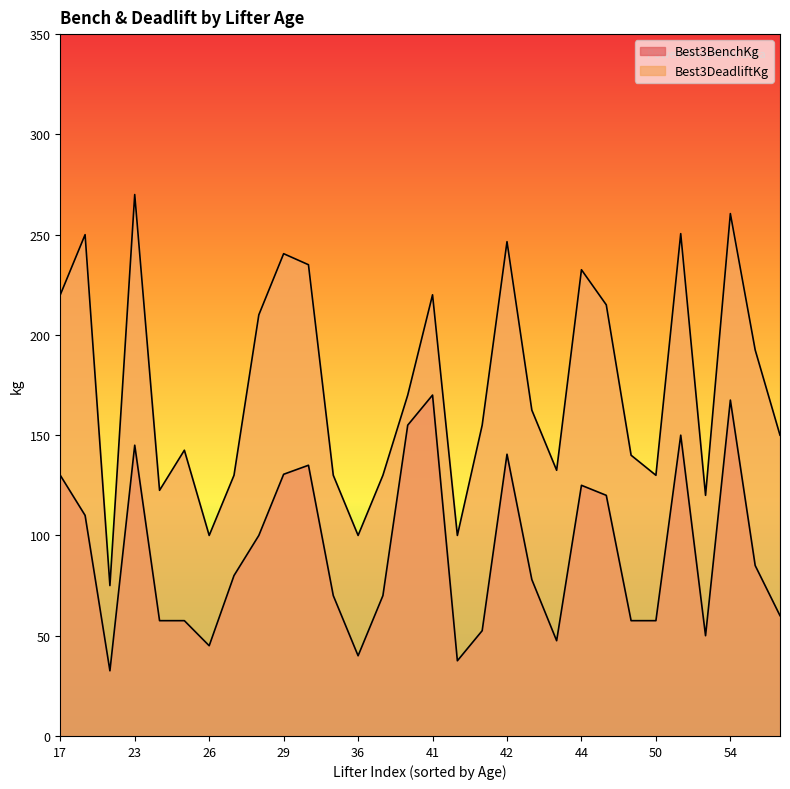

At how many categories does at least one series exceed 38?

30